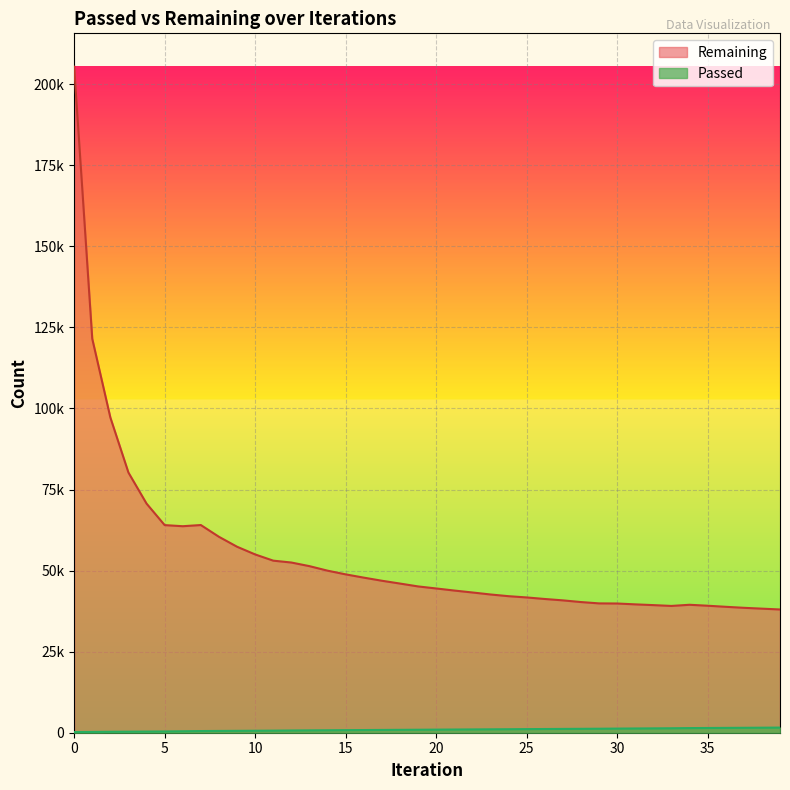

True or false: Passed and Remaining intersect in this chart.

False